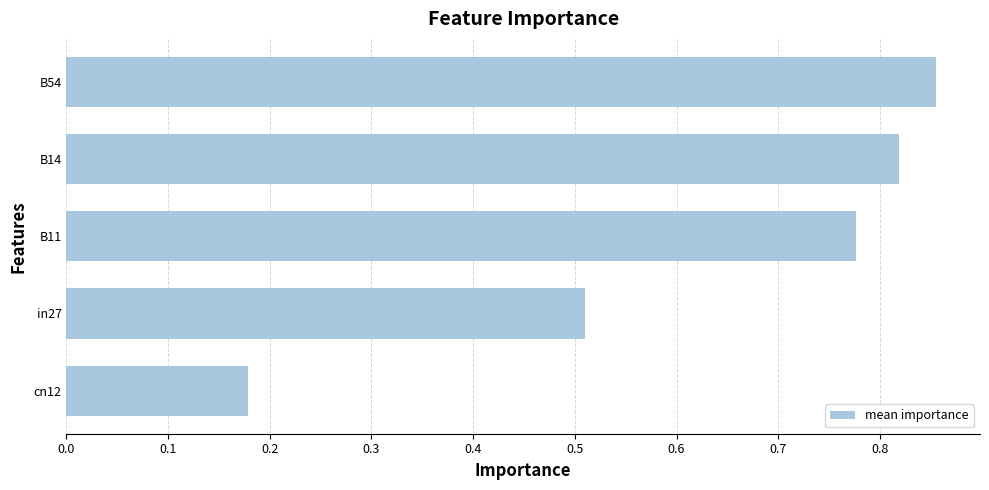

What is the difference between the maximum and minimum values?

0.7